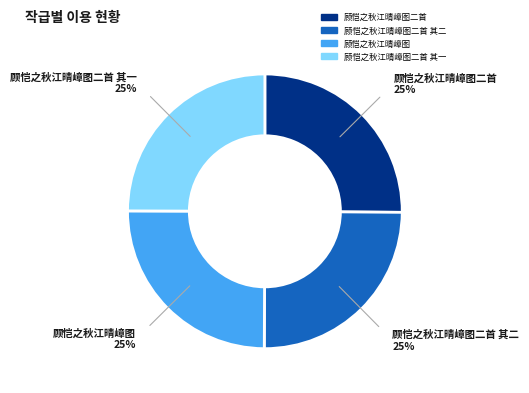

Count the number of slices in the pie.

4